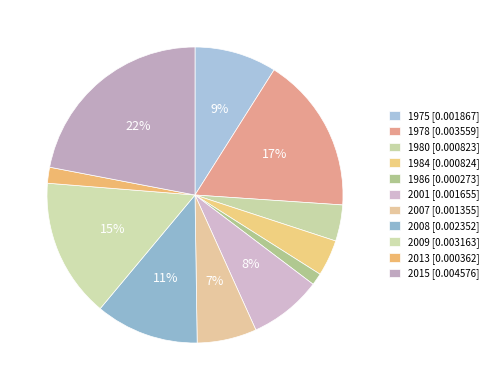

Does 1980 account for over 50% of the chart?

No